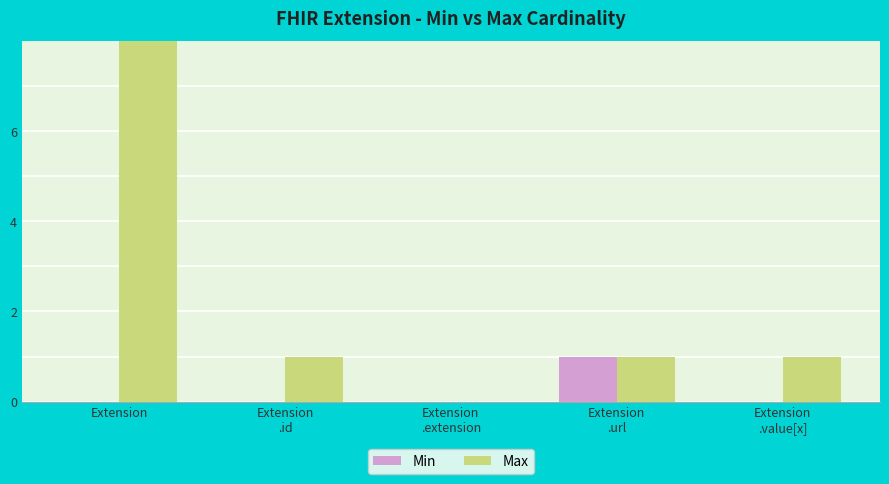

Is the value of Min at Extension
.extension greater than the value of Max at Extension
.id?

No